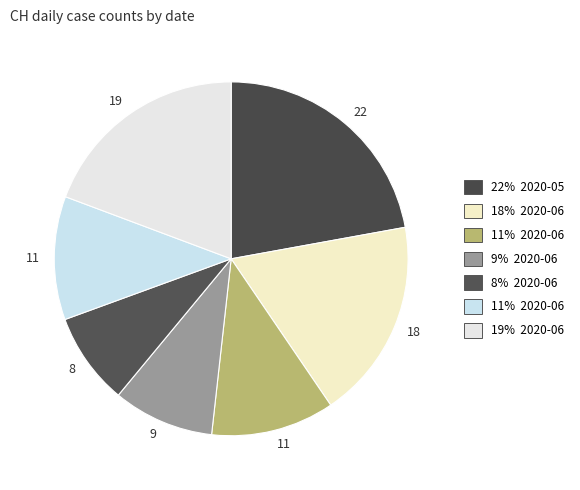

How many slices are in this pie chart?

7